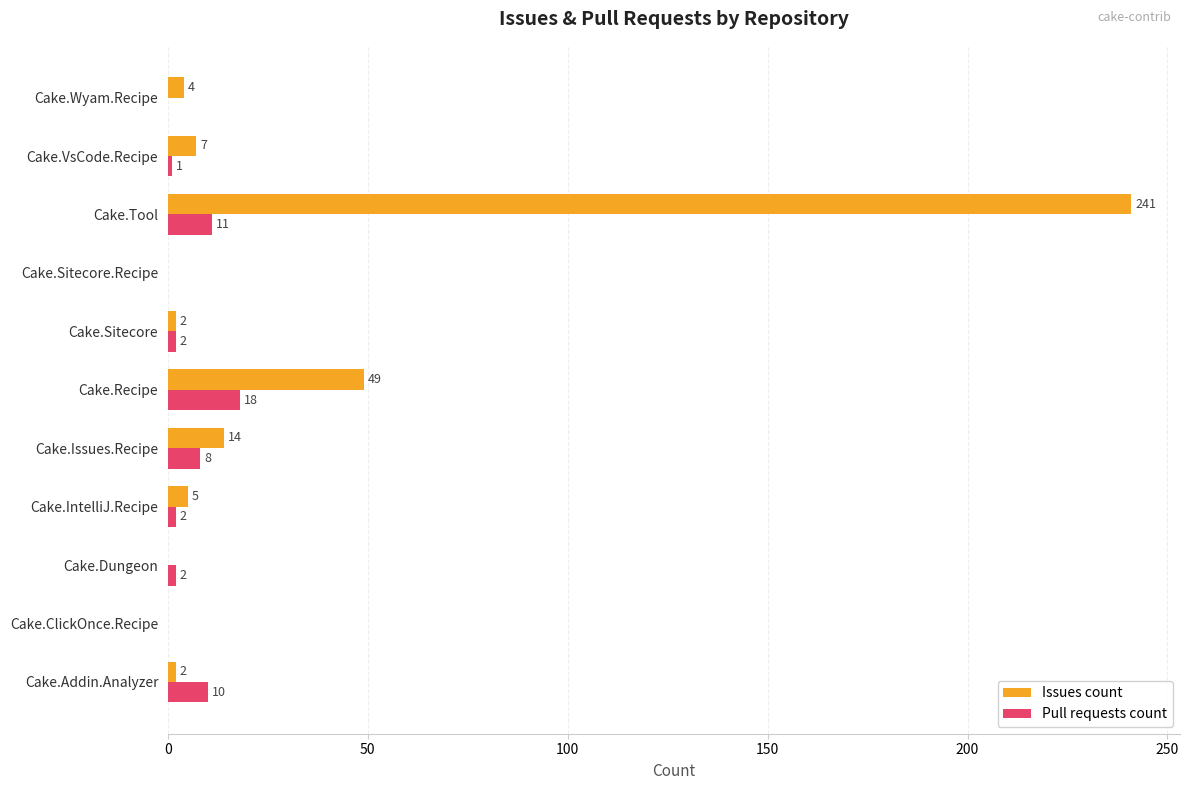

At which label is Issues count closest to 120?

Cake.Recipe